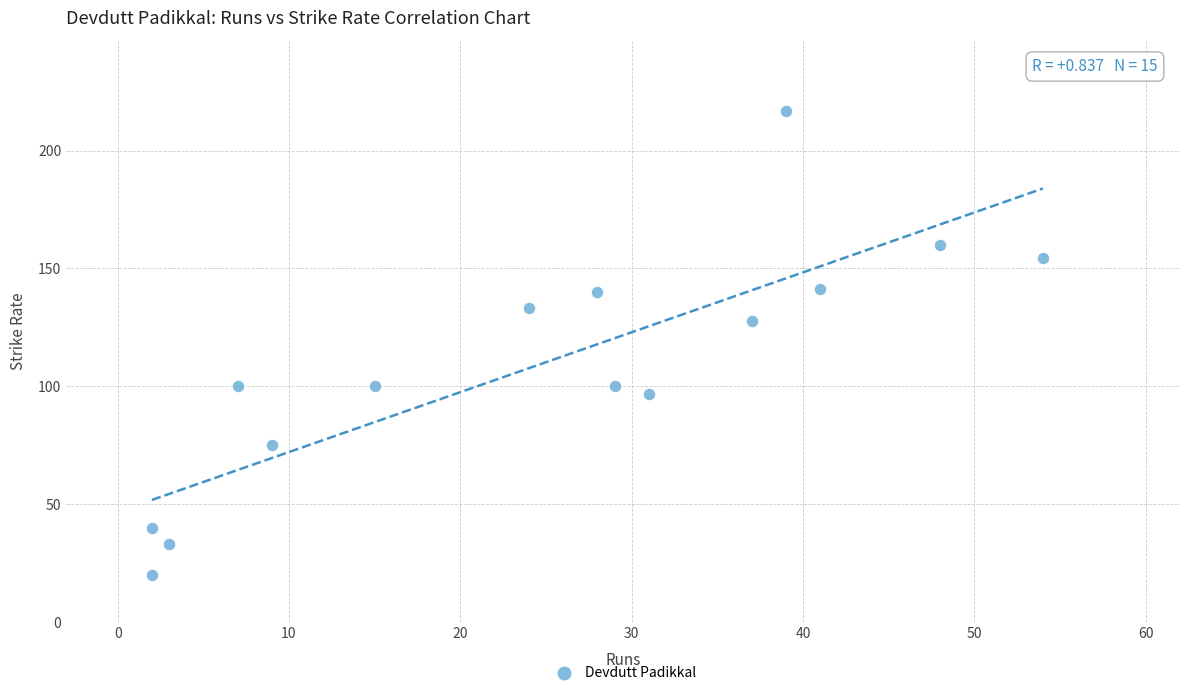

What Y value in the scatter plot is closest to 118?

127.6